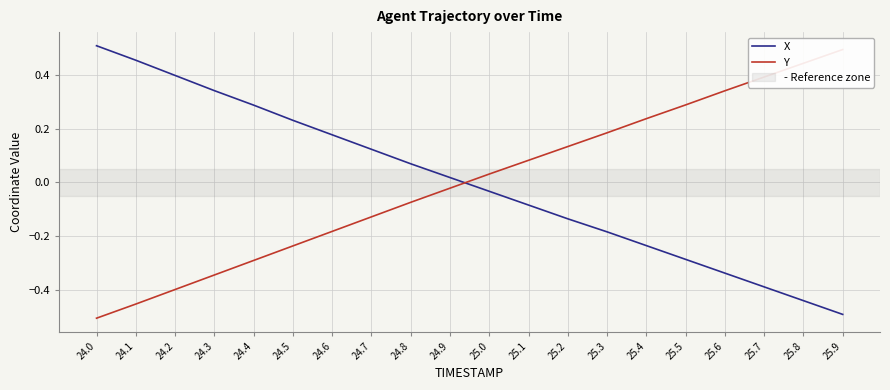

Between 24.5 and 25.3, which series saw the biggest shift?

Y